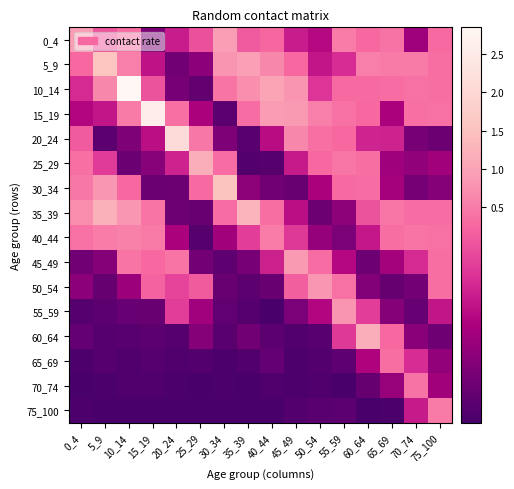

Reading right to left, what are all the values shown in this chart?

0_4: 75_100=0.3	70_74=0.1	65_69=0.4	60_64=0.3	55_59=0.5	50_54=0.1	45_49=0.2	40_44=0.3	35_39=0.2	30_34=0.9	25_29=0.2	20_24=0.2	15_19=0.1	10_14=0.3	5_9=0.2	0_4=0.9
5_9: 75_100=0.3	70_74=0.5	65_69=0.5	60_64=0.5	55_59=0.2	50_54=0.2	45_49=0.3	40_44=0.6	35_39=0.9	30_34=0.8	25_29=0.1	20_24=0.1	15_19=0.2	10_14=0.5	5_9=1.6	0_4=0.3
10_14: 75_100=0.3	70_74=0.4	65_69=0.3	60_64=0.3	55_59=0.3	50_54=0.2	45_49=0.8	40_44=1.0	35_39=0.7	30_34=0.4	25_29=0.0	20_24=0.1	15_19=0.2	10_14=2.9	5_9=0.6	0_4=0.2
15_19: 75_100=0.4	70_74=0.4	65_69=0.1	60_64=0.3	55_59=0.4	50_54=0.5	45_49=0.8	40_44=0.9	35_39=0.3	30_34=0.0	25_29=0.1	20_24=0.4	15_19=2.6	10_14=0.5	5_9=0.2	0_4=0.1
20_24: 75_100=0.0	70_74=0.1	65_69=0.2	60_64=0.2	55_59=0.3	50_54=0.4	45_49=0.6	40_44=0.1	35_39=0.0	30_34=0.1	25_29=0.5	20_24=2.1	15_19=0.2	10_14=0.1	5_9=0.0	0_4=0.2
25_29: 75_100=0.1	70_74=0.1	65_69=0.1	60_64=0.3	55_59=0.4	50_54=0.3	45_49=0.2	40_44=0.0	35_39=0.0	30_34=0.3	25_29=1.2	20_24=0.2	15_19=0.1	10_14=0.0	5_9=0.2	0_4=0.3
30_34: 75_100=0.1	70_74=0.1	65_69=0.1	60_64=0.3	55_59=0.3	50_54=0.1	45_49=0.0	40_44=0.1	35_39=0.1	30_34=1.5	25_29=0.3	20_24=0.0	15_19=0.0	10_14=0.3	5_9=0.8	0_4=0.5
35_39: 75_100=0.3	70_74=0.3	65_69=0.4	60_64=0.2	55_59=0.1	50_54=0.0	45_49=0.1	40_44=0.3	35_39=1.3	30_34=0.3	25_29=0.0	20_24=0.1	15_19=0.4	10_14=0.8	5_9=1.2	0_4=0.7
40_44: 75_100=0.4	70_74=0.4	65_69=0.3	60_64=0.2	55_59=0.1	50_54=0.1	45_49=0.2	40_44=0.5	35_39=0.2	30_34=0.1	25_29=0.0	20_24=0.1	15_19=0.5	10_14=0.6	5_9=0.5	0_4=0.4
45_49: 75_100=0.3	70_74=0.2	65_69=0.1	60_64=0.1	55_59=0.1	50_54=0.3	45_49=0.8	40_44=0.2	35_39=0.1	30_34=0.0	25_29=0.1	20_24=0.4	15_19=0.3	10_14=0.4	5_9=0.1	0_4=0.1
50_54: 75_100=0.3	70_74=0.1	65_69=0.0	60_64=0.1	55_59=0.4	50_54=0.8	45_49=0.3	40_44=0.0	35_39=0.0	30_34=0.0	25_29=0.2	20_24=0.2	15_19=0.3	10_14=0.1	5_9=0.0	0_4=0.1
55_59: 75_100=0.2	70_74=0.0	65_69=0.1	60_64=0.2	55_59=0.8	50_54=0.1	45_49=0.1	40_44=0.0	35_39=0.0	30_34=0.0	25_29=0.1	20_24=0.2	15_19=0.0	10_14=0.0	5_9=0.0	0_4=0.0
60_64: 75_100=0.1	70_74=0.1	65_69=0.3	60_64=1.2	55_59=0.2	50_54=0.0	45_49=0.0	40_44=0.0	35_39=0.1	30_34=0.0	25_29=0.1	20_24=0.0	15_19=0.0	10_14=0.0	5_9=0.0	0_4=0.0
65_69: 75_100=0.1	70_74=0.2	65_69=0.3	60_64=0.1	55_59=0.0	50_54=0.0	45_49=0.0	40_44=0.0	35_39=0.0	30_34=0.0	25_29=0.0	20_24=0.0	15_19=0.0	10_14=0.0	5_9=0.0	0_4=0.0
70_74: 75_100=0.1	70_74=0.4	65_69=0.1	60_64=0.0	55_59=0.0	50_54=0.0	45_49=0.0	40_44=0.0	35_39=0.0	30_34=0.0	25_29=0.0	20_24=0.0	15_19=0.0	10_14=0.0	5_9=0.0	0_4=0.0
75_100: 75_100=0.5	70_74=0.2	65_69=0.0	60_64=0.0	55_59=0.0	50_54=0.0	45_49=0.0	40_44=0.0	35_39=0.0	30_34=0.0	25_29=0.0	20_24=0.0	15_19=0.0	10_14=0.0	5_9=0.0	0_4=0.0